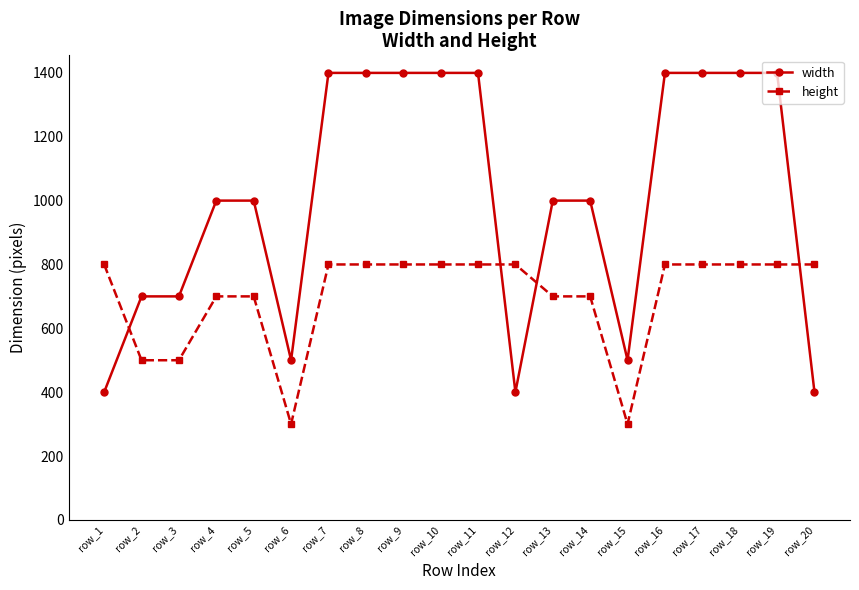

Reading left to right, transcribe all the data shown in this chart.

width: row_1=400	row_2=700	row_3=700	row_4=1000	row_5=1000	row_6=500	row_7=1400	row_8=1400	row_9=1400	row_10=1400	row_11=1400	row_12=400	row_13=1000	row_14=1000	row_15=500	row_16=1400	row_17=1400	row_18=1400	row_19=1400	row_20=400
height: row_1=800	row_2=500	row_3=500	row_4=700	row_5=700	row_6=300	row_7=800	row_8=800	row_9=800	row_10=800	row_11=800	row_12=800	row_13=700	row_14=700	row_15=300	row_16=800	row_17=800	row_18=800	row_19=800	row_20=800